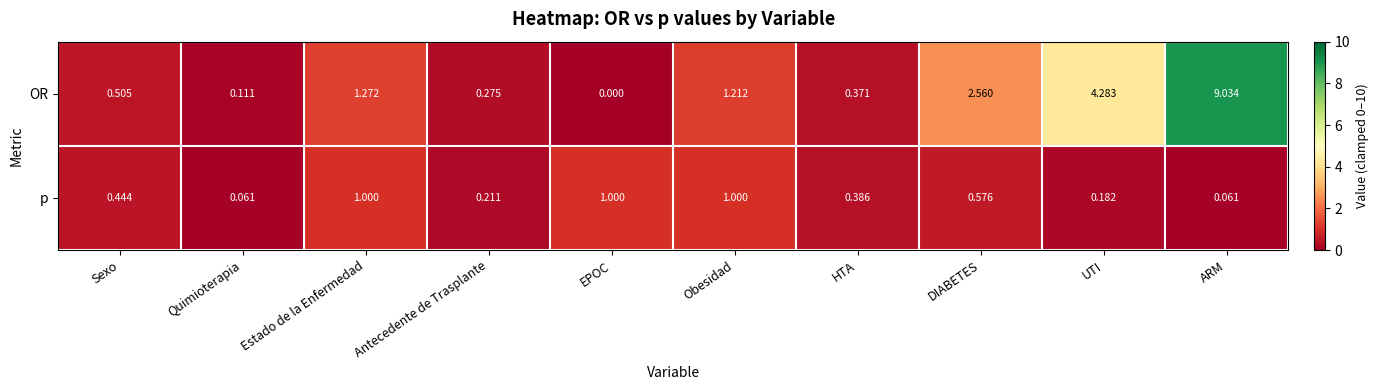

Which category has the lowest value across all series?

EPOC